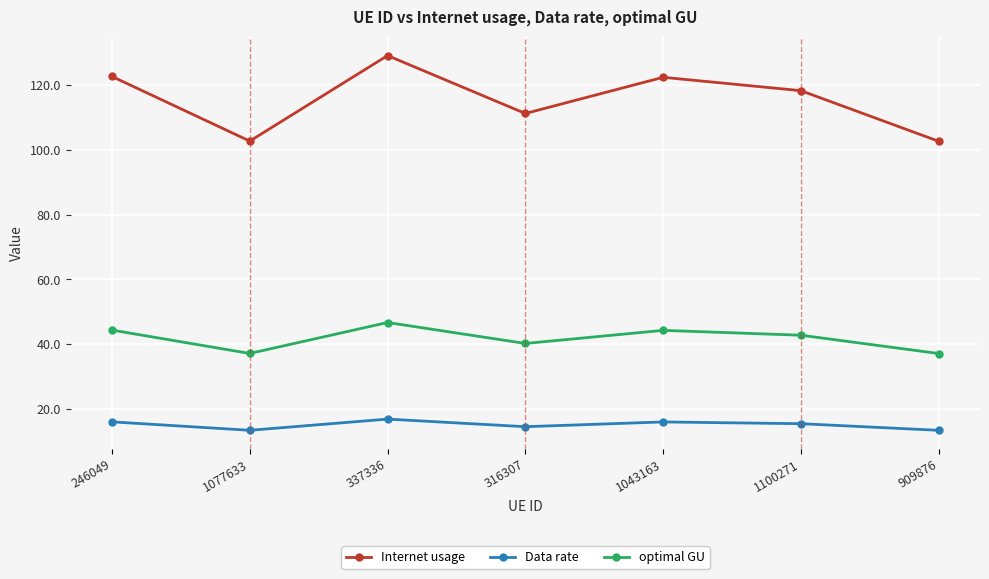

At which category is the sum across all series the highest?

337336